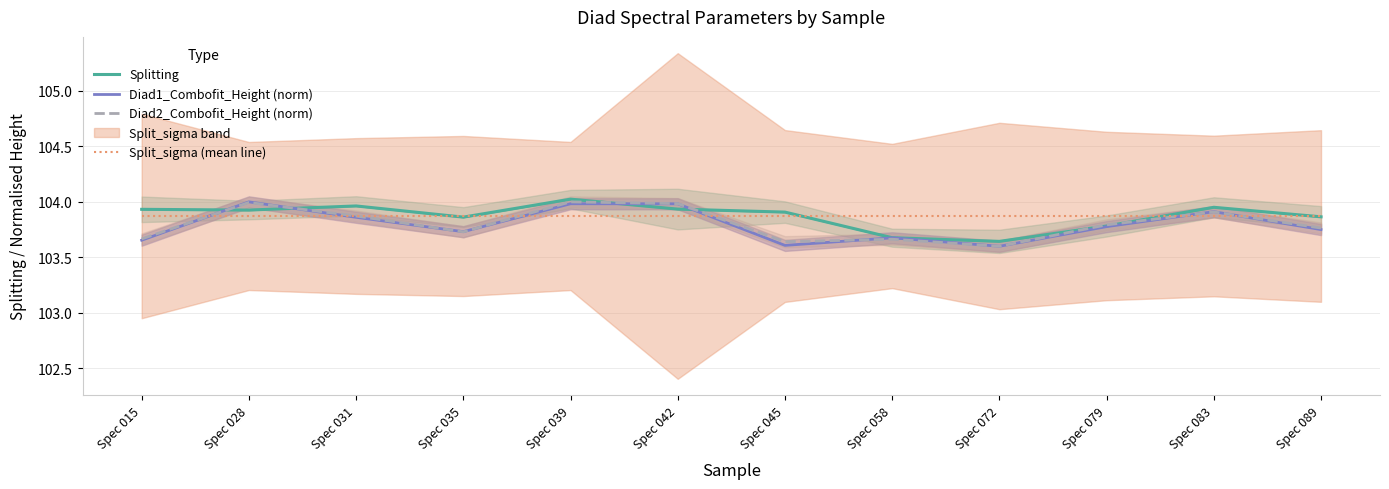

How many lines are shown in the chart?

4